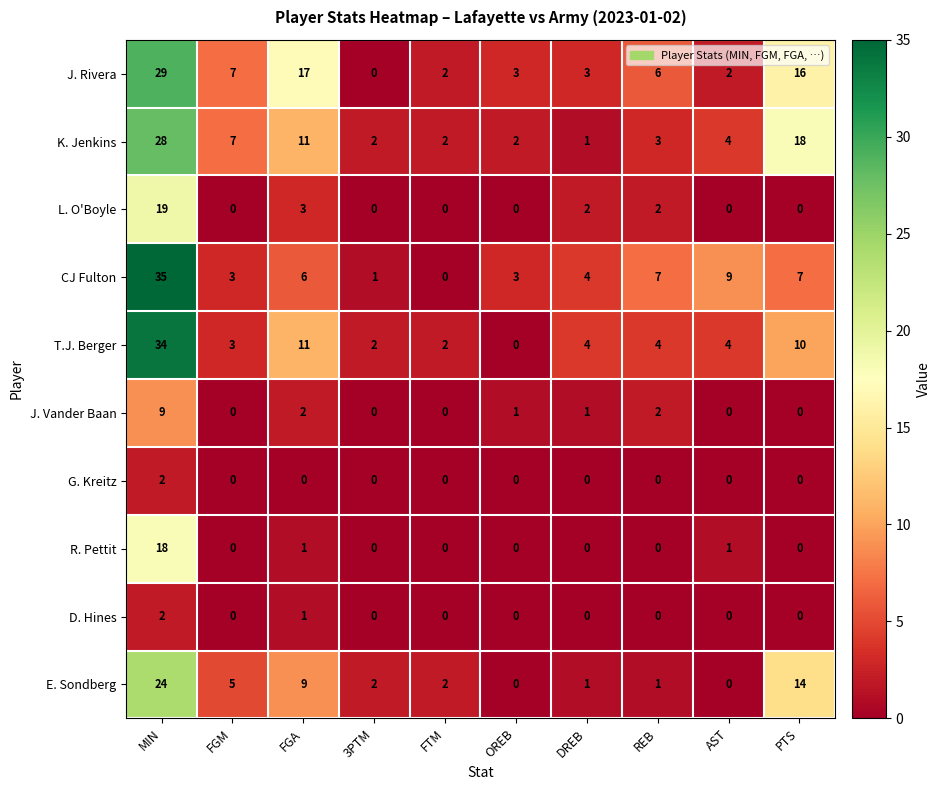

At how many categories does at least one series exceed 27?

1